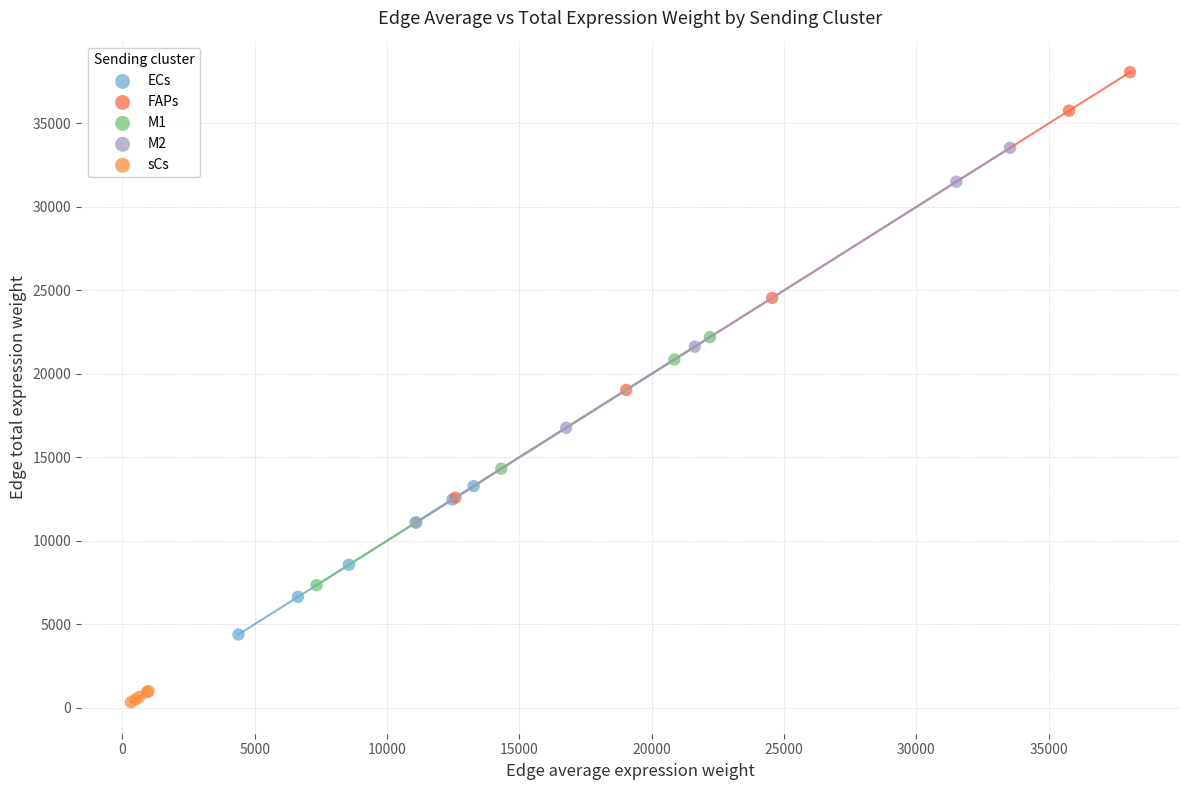

What are all the series names shown in the legend?

ECs, FAPs, M1, M2, sCs